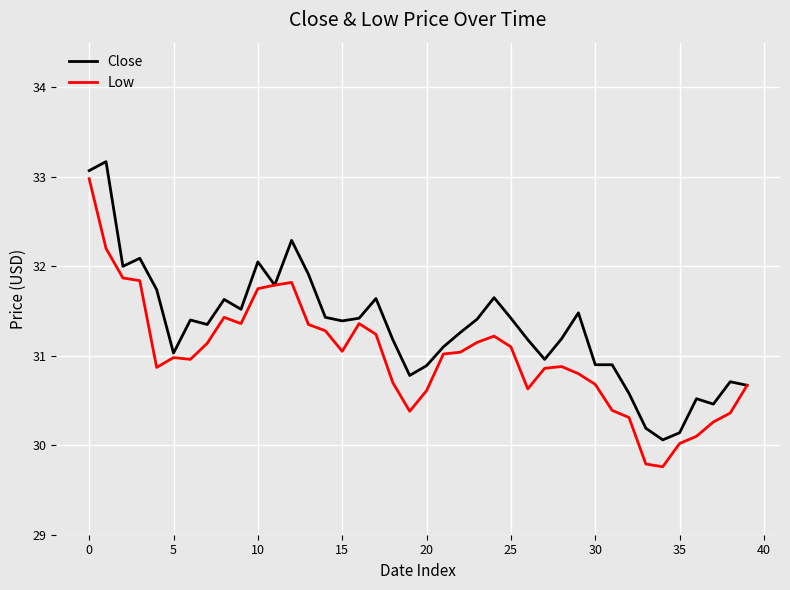

Which series has the widest spread of values?

Low